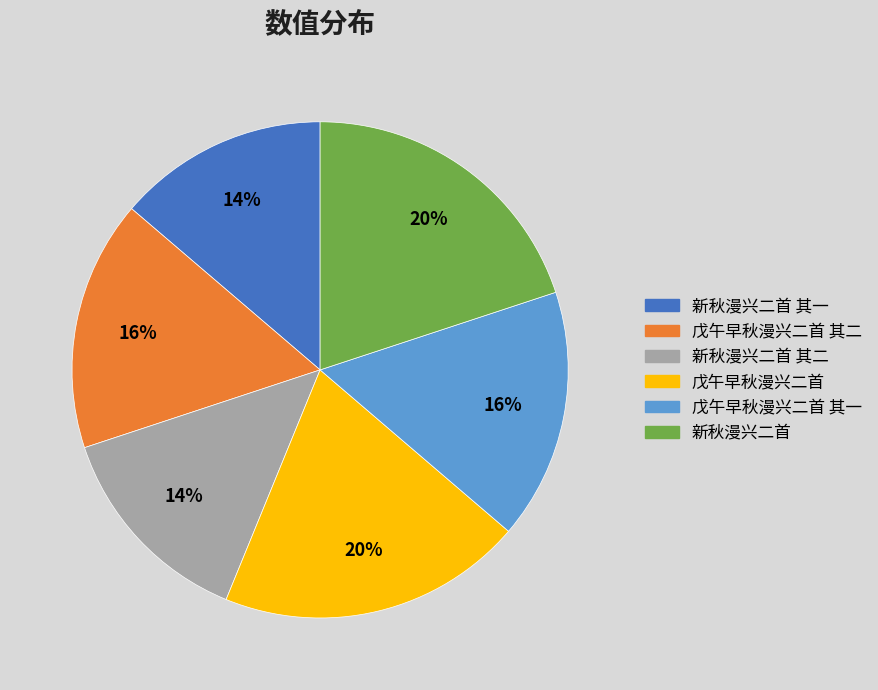

To the nearest percent, what is the difference between the largest and smallest slice percentages?

6%